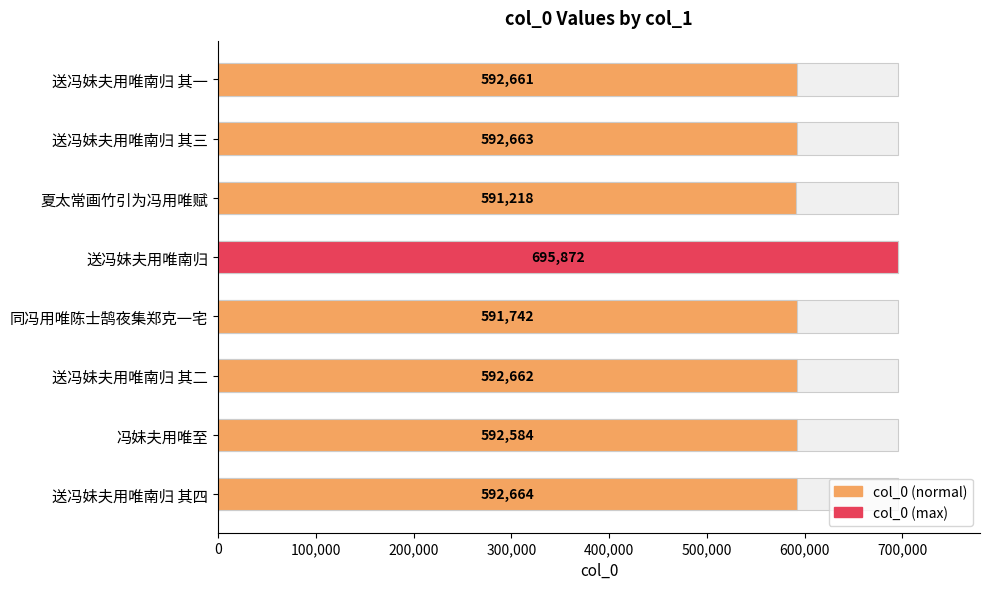

The chart shows a value of 124407 at 送冯妹夫用唯南归 其三. True or false?

False